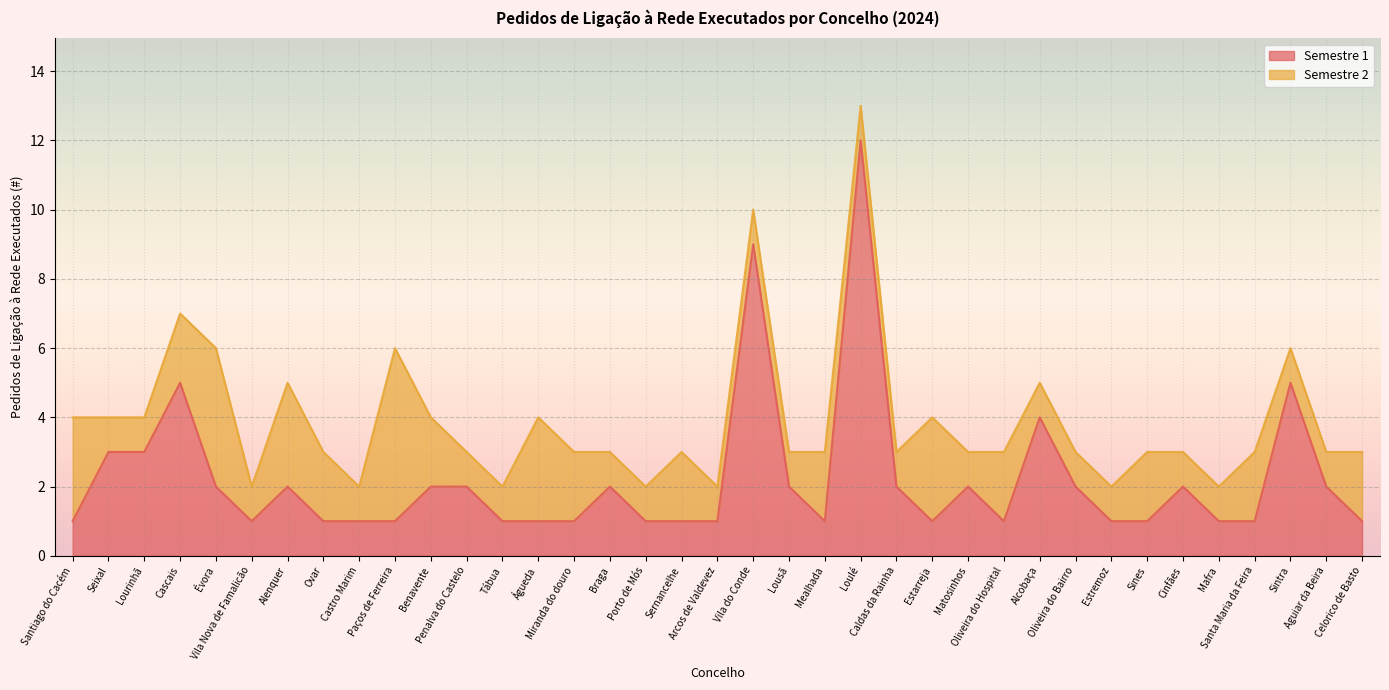

What is the change in value from Seixal to Mealhada?

-2